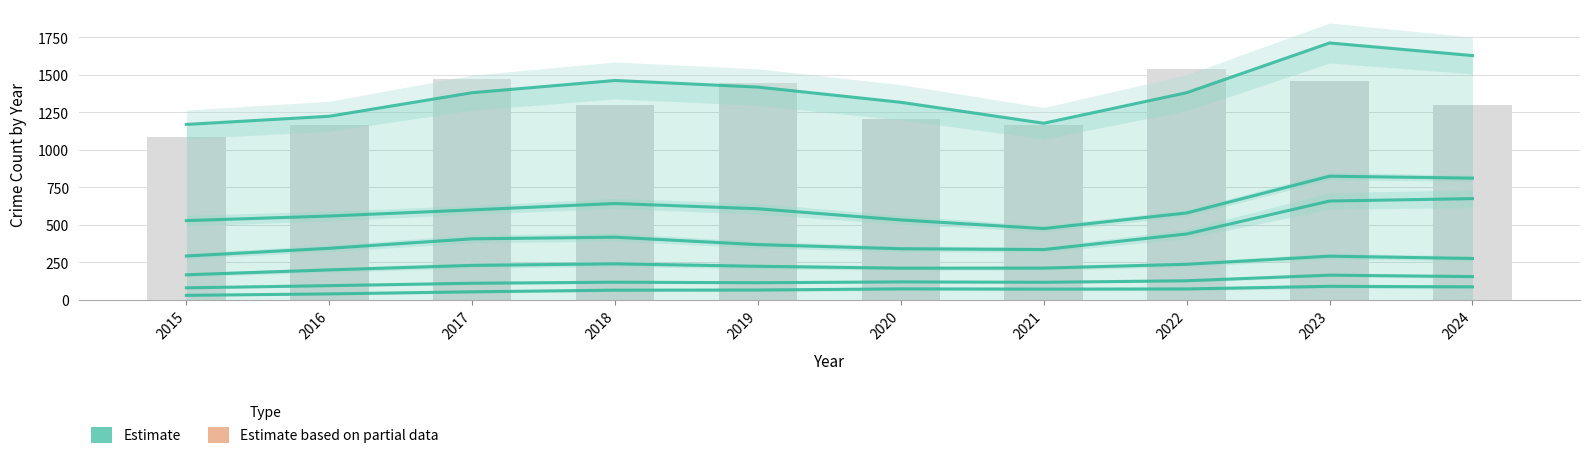

What is the smallest value displayed?

31